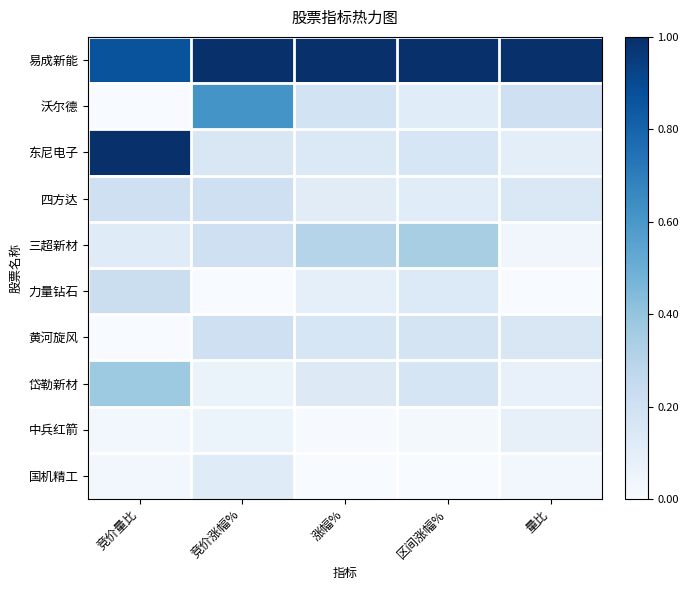

Reading left to right, extract all data points from this chart.

易成新能: 竞价量比=0.9	竞价涨幅%=1.0	涨幅%=1.0	区间涨幅%=1.0	量比=1.0
沃尔德: 竞价量比=0.0	竞价涨幅%=0.6	涨幅%=0.2	区间涨幅%=0.1	量比=0.2
东尼电子: 竞价量比=1.0	竞价涨幅%=0.1	涨幅%=0.1	区间涨幅%=0.2	量比=0.1
四方达: 竞价量比=0.2	竞价涨幅%=0.2	涨幅%=0.1	区间涨幅%=0.1	量比=0.1
三超新材: 竞价量比=0.1	竞价涨幅%=0.2	涨幅%=0.3	区间涨幅%=0.3	量比=0.0
力量钻石: 竞价量比=0.2	竞价涨幅%=0.0	涨幅%=0.1	区间涨幅%=0.1	量比=0.0
黄河旋风: 竞价量比=0.0	竞价涨幅%=0.2	涨幅%=0.2	区间涨幅%=0.2	量比=0.2
岱勒新材: 竞价量比=0.4	竞价涨幅%=0.1	涨幅%=0.1	区间涨幅%=0.2	量比=0.1
中兵红箭: 竞价量比=0.0	竞价涨幅%=0.1	涨幅%=0.0	区间涨幅%=0.0	量比=0.1
国机精工: 竞价量比=0.0	竞价涨幅%=0.1	涨幅%=0.0	区间涨幅%=0.0	量比=0.0